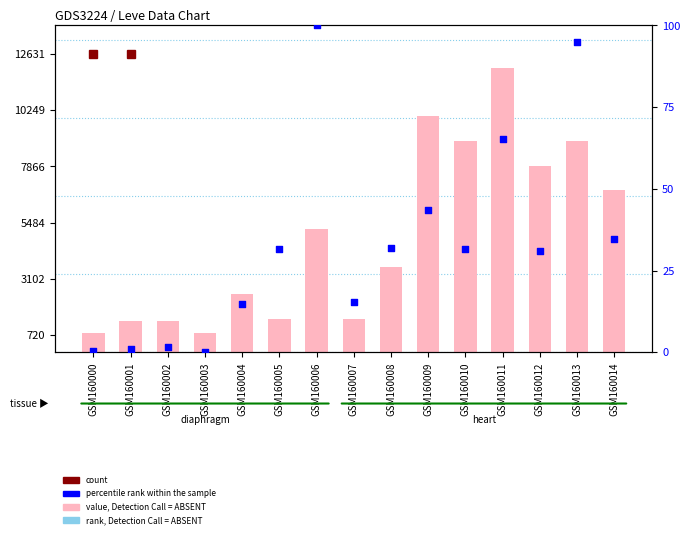

Which series has the widest spread of Y values?

value, Detection Call = ABSENT